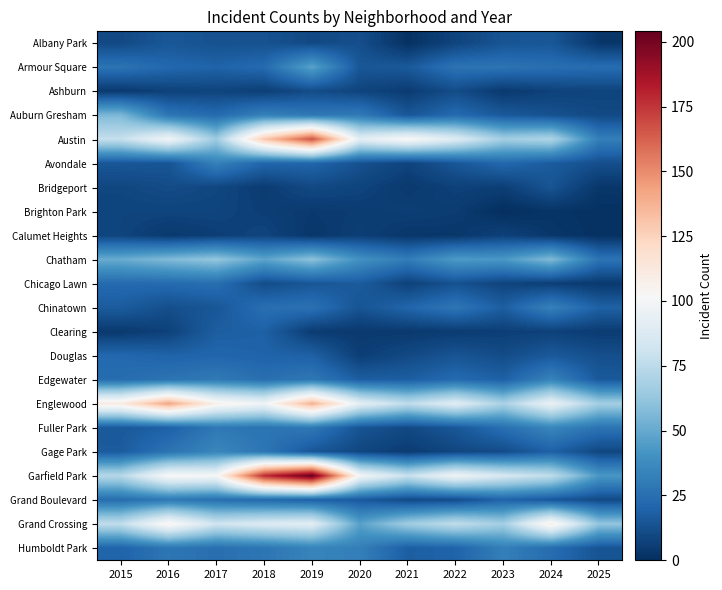

At how many categories does at least one series exceed 201?

1